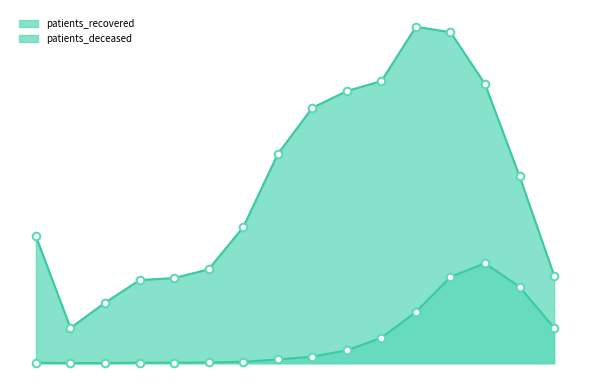

Which series has the largest Y range (max minus min)?

patients_recovered